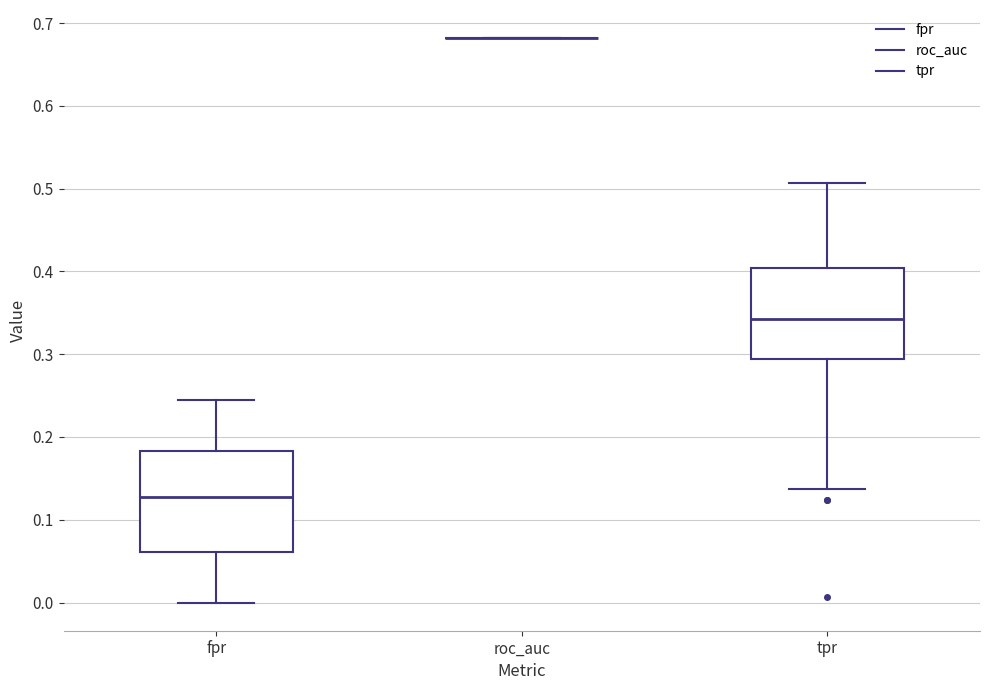

Reading left to right, transcribe this box plot: for each box, give where its median line is, the range the box spans, and where its two whiskers end, as read against the y-axis. The values are not printed on the chart, so give them approximately, as read against the axis.

fpr: median 0.13, box 0.06 to 0.18, whiskers 0.00 to 0.24
roc_auc: box collapsed to a line at 0.68, whiskers 0.68 to 0.68
tpr: median 0.34, box 0.29 to 0.40, whiskers 0.14 to 0.51